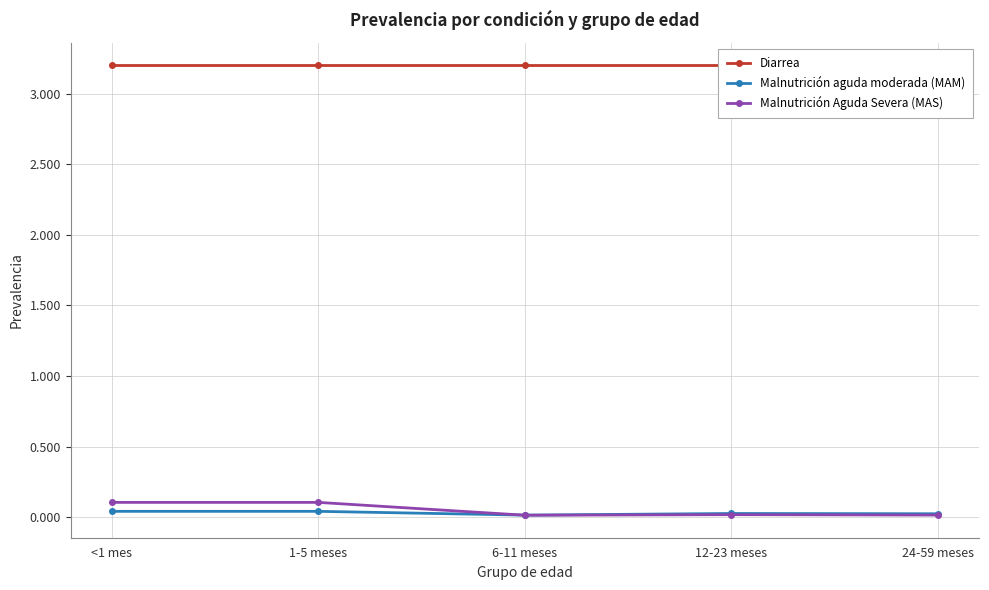

True or false: Malnutrición aguda moderada (MAM) has more than 2 interior local peaks.

False